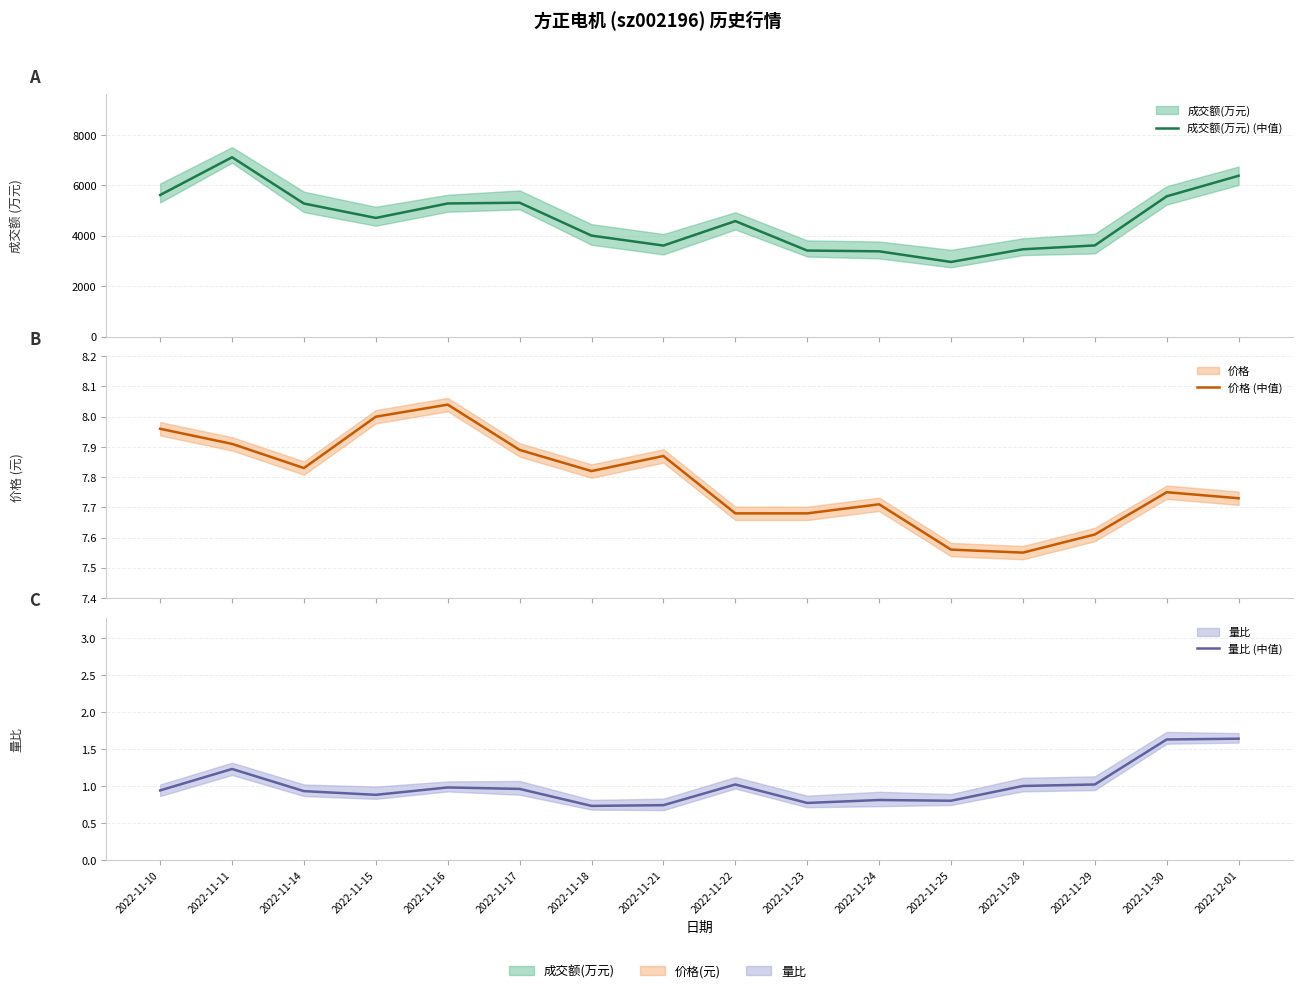

Reading left to right, extract all data points from this chart.

成交额(万元) (中值): 2022-11-10=5613.0	2022-11-11=7108.0	2022-11-14=5275.0	2022-11-15=4704.0	2022-11-16=5278.0	2022-11-17=5308.0	2022-11-18=4004.0	2022-11-21=3610.0	2022-11-22=4579.0	2022-11-23=3412.0	2022-11-24=3382.0	2022-11-25=2960.0	2022-11-28=3463.0	2022-11-29=3615.0	2022-11-30=5561.0	2022-12-01=6375.0
价格 (中值): 2022-11-10=8.0	2022-11-11=7.9	2022-11-14=7.8	2022-11-15=8.0	2022-11-16=8.0	2022-11-17=7.9	2022-11-18=7.8	2022-11-21=7.9	2022-11-22=7.7	2022-11-23=7.7	2022-11-24=7.7	2022-11-25=7.6	2022-11-28=7.5	2022-11-29=7.6	2022-11-30=7.8	2022-12-01=7.7
量比 (中值): 2022-11-10=0.9	2022-11-11=1.2	2022-11-14=0.9	2022-11-15=0.9	2022-11-16=1.0	2022-11-17=1.0	2022-11-18=0.7	2022-11-21=0.7	2022-11-22=1.0	2022-11-23=0.8	2022-11-24=0.8	2022-11-25=0.8	2022-11-28=1.0	2022-11-29=1.0	2022-11-30=1.6	2022-12-01=1.6